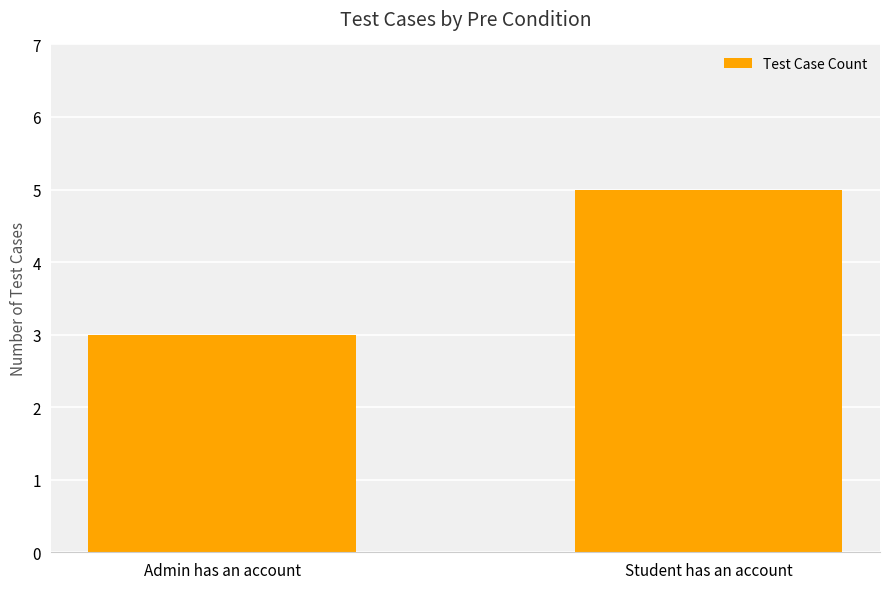

What is the difference between the values at Admin has an account and Student has an account?

2